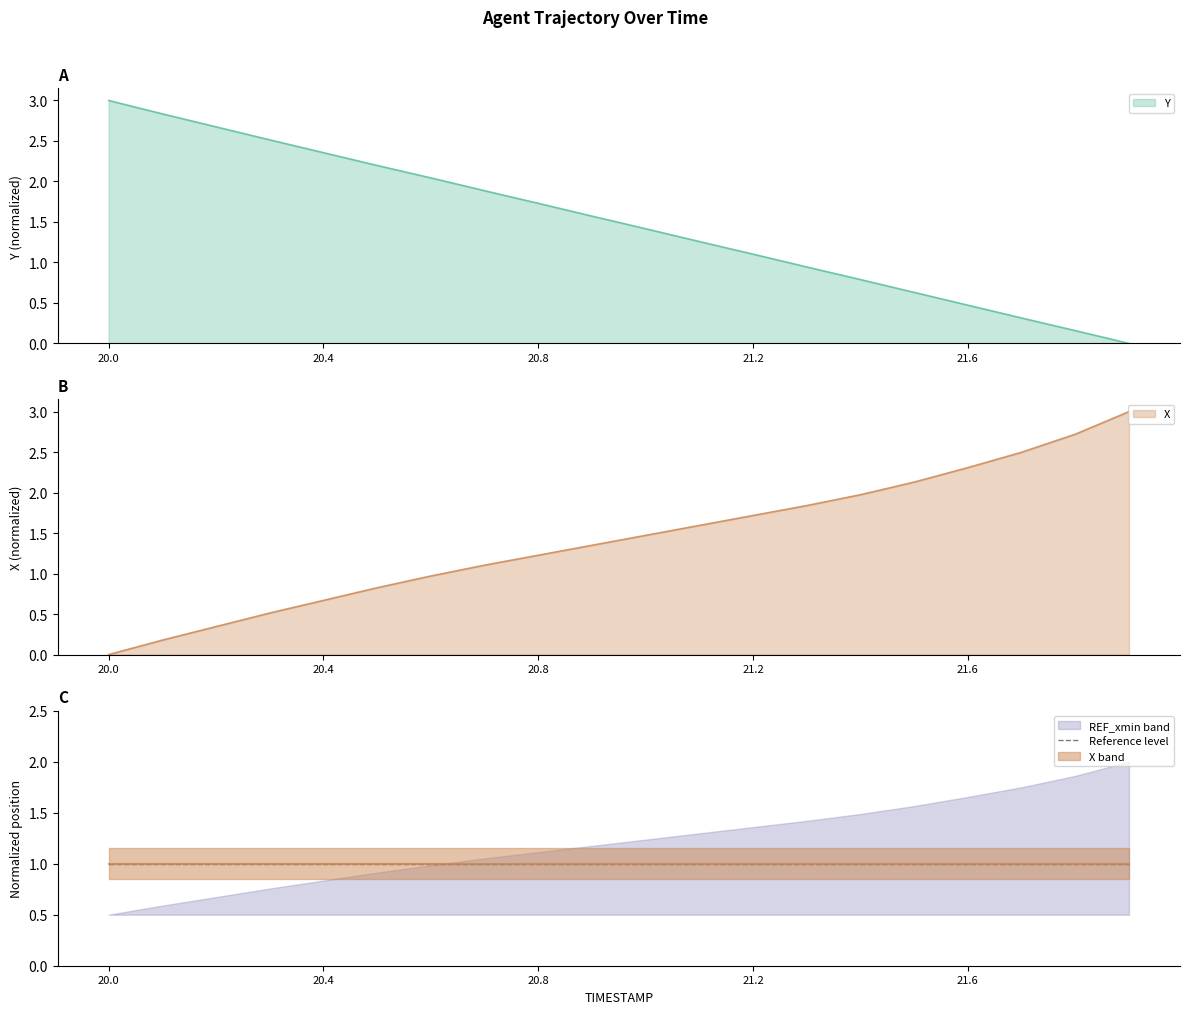

Does the chart display data point markers on the line(s)?

No